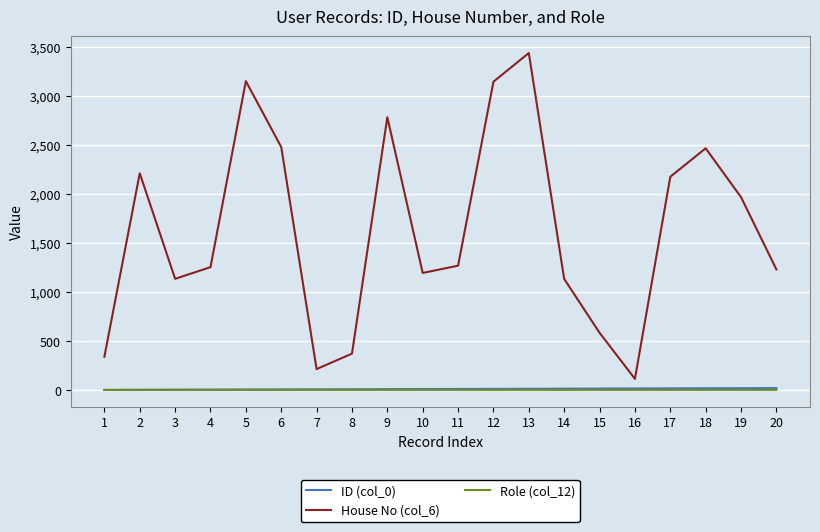

True or false: Role (col_12) and House No (col_6) cross at least once.

False